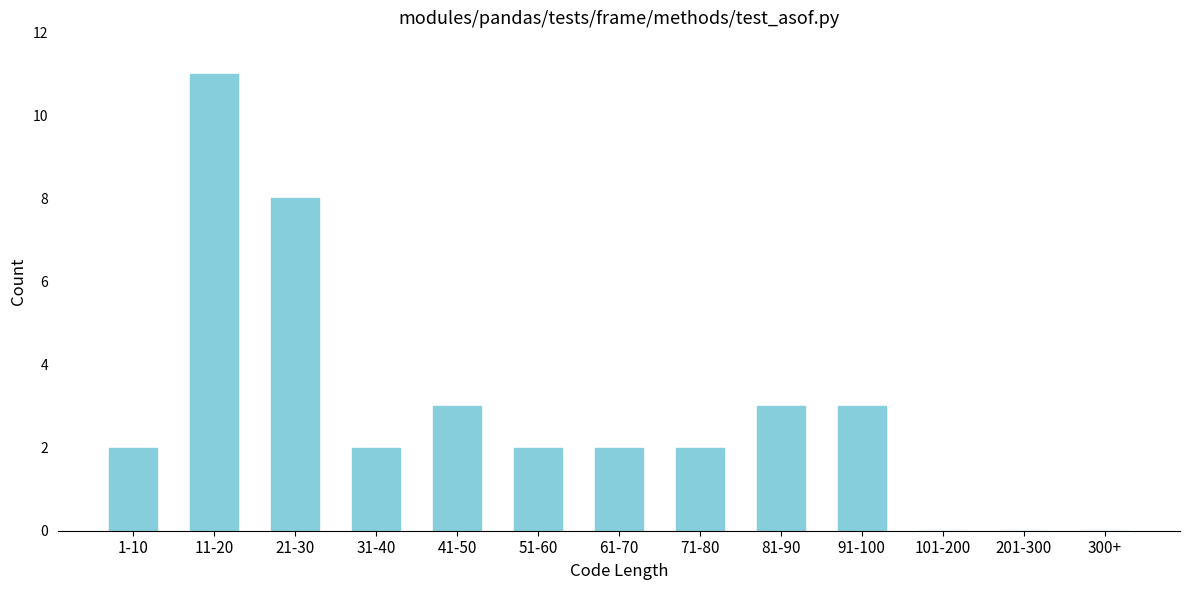

Reading left to right, list all the values displayed in this chart.

1-10=2	11-20=11	21-30=8	31-40=2	41-50=3	51-60=2	61-70=2	71-80=2	81-90=3	91-100=3	101-200=0	201-300=0	300+=0